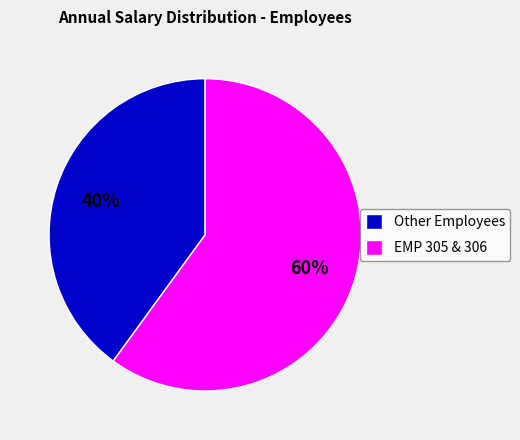

To the nearest percent, what is the difference between the largest and smallest slice percentages?

20%